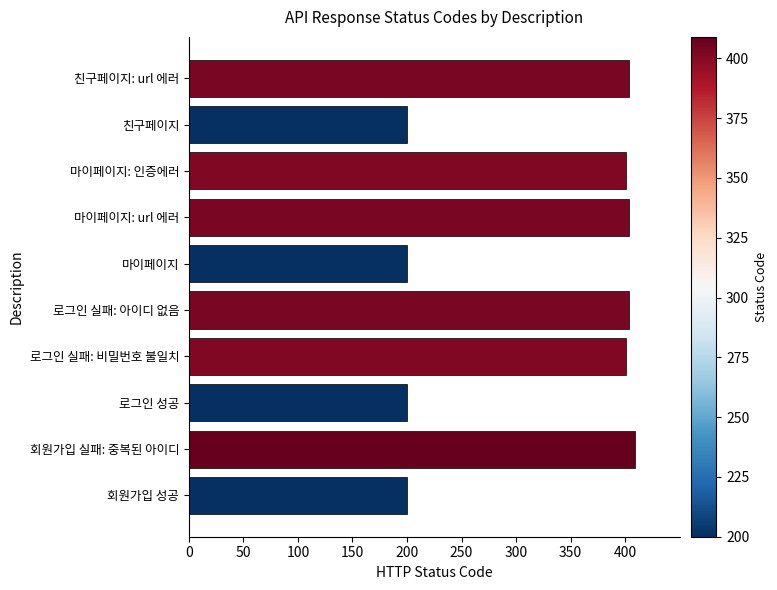

Reading bottom to top, list all the values displayed in this chart.

200	409	200	401	404	200	404	401	200	404